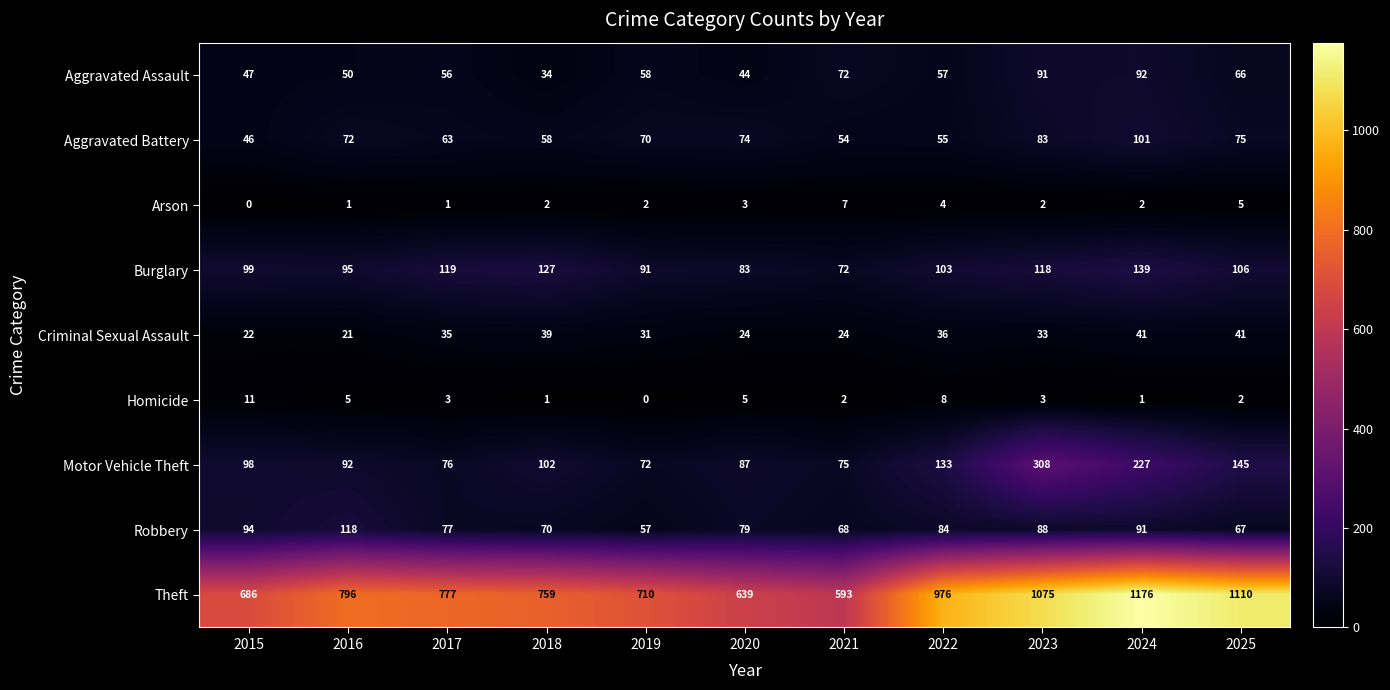

What is the difference between the maximum and minimum values in the Robbery series?

61